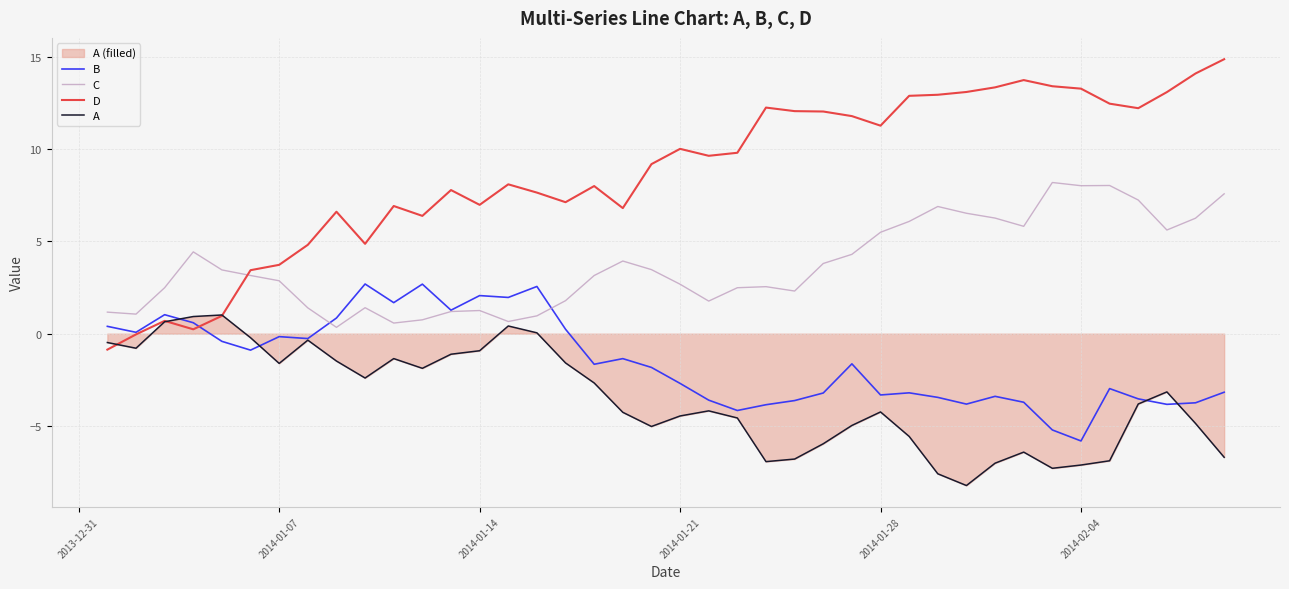

What value does the B series have at 2014-01-28?

-3.3